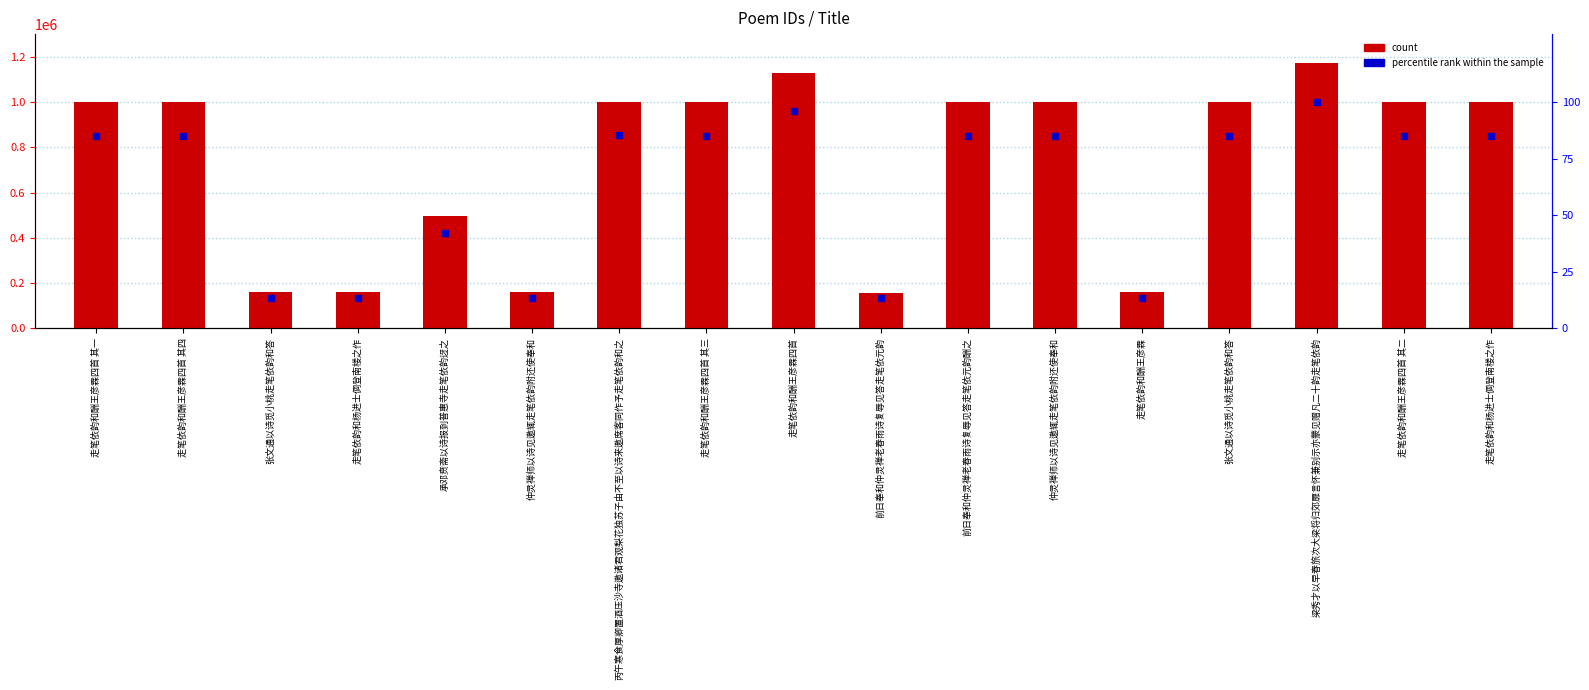

Are the bars horizontal?

No